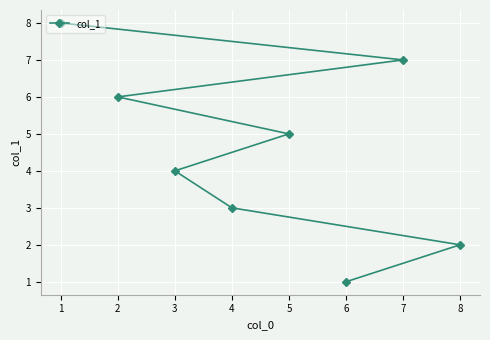

Reading right to left, transcribe all the data shown in this chart.

8=2	7=7	6=1	5=5	4=3	3=4	2=6	1=8